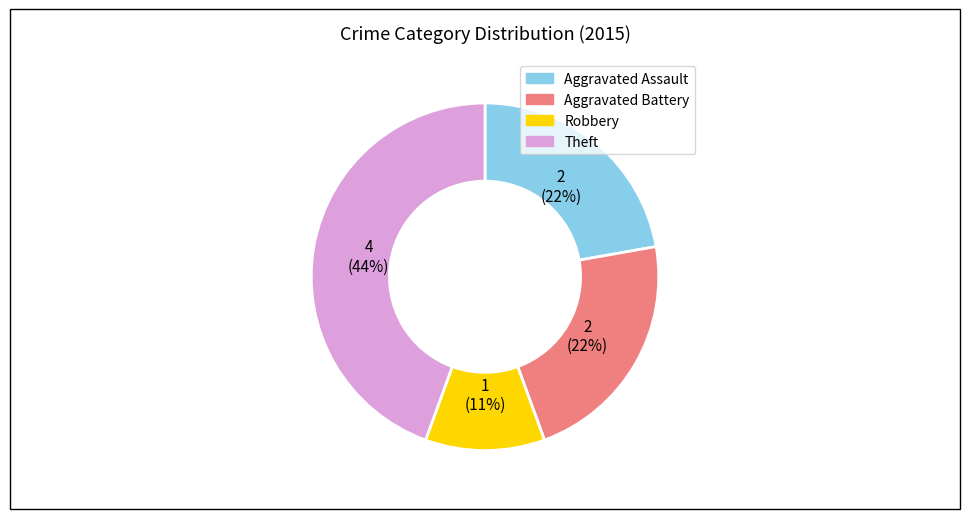

Is the sum of Robbery and Aggravated Battery greater than half?

No